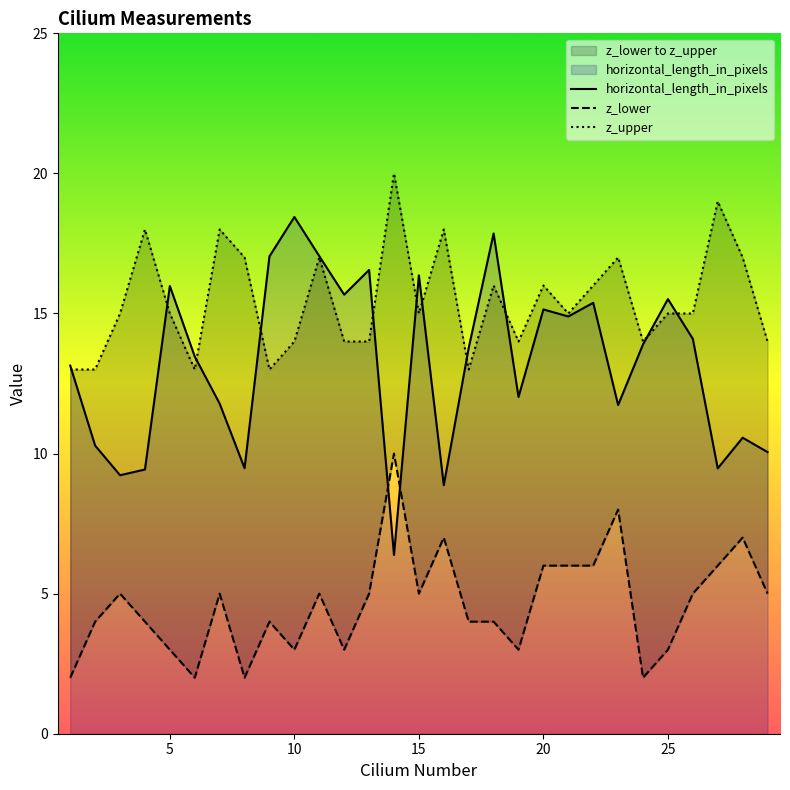

Where is the first local maximum for horizontal_length_in_pixels?

5